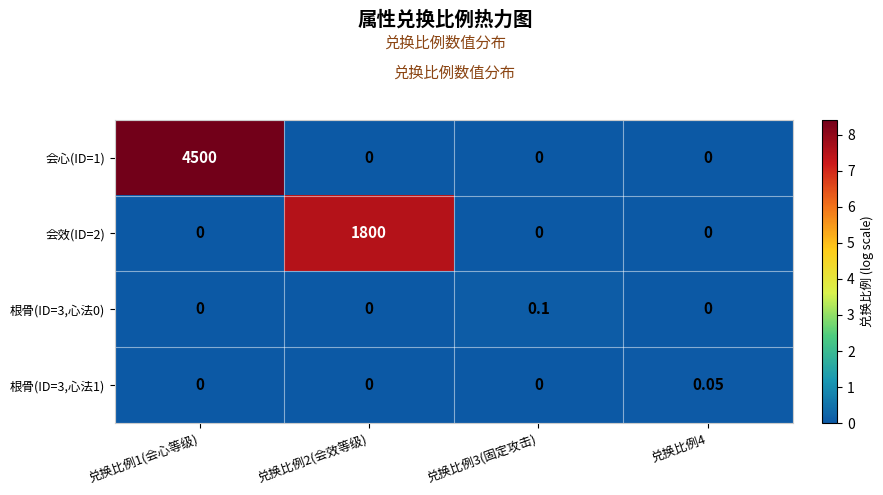

At 兑换比例1(会心等级), list the series in order from smallest to largest.

会效(ID=2), 根骨(ID=3,心法0), 根骨(ID=3,心法1), 会心(ID=1)